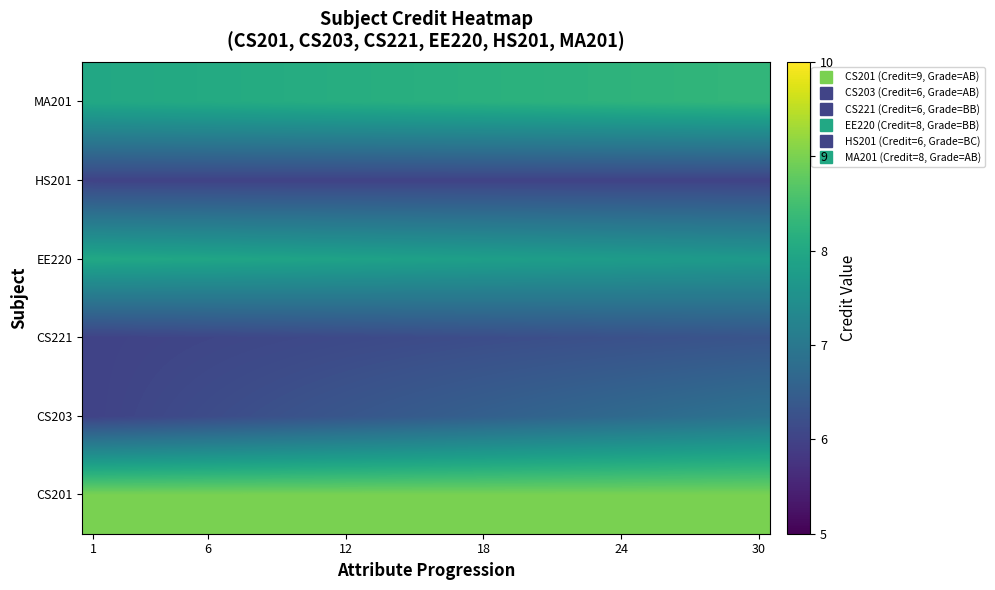

At which category is the sum across all series the highest?

30